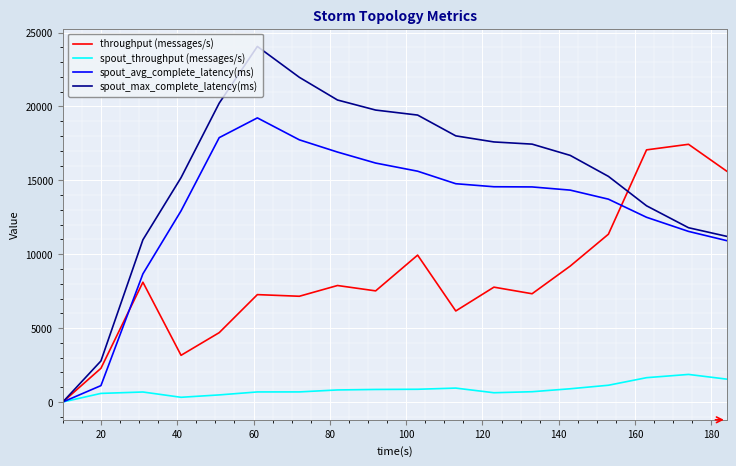

Which series has the largest range (max minus min)?

spout_max_complete_latency(ms)